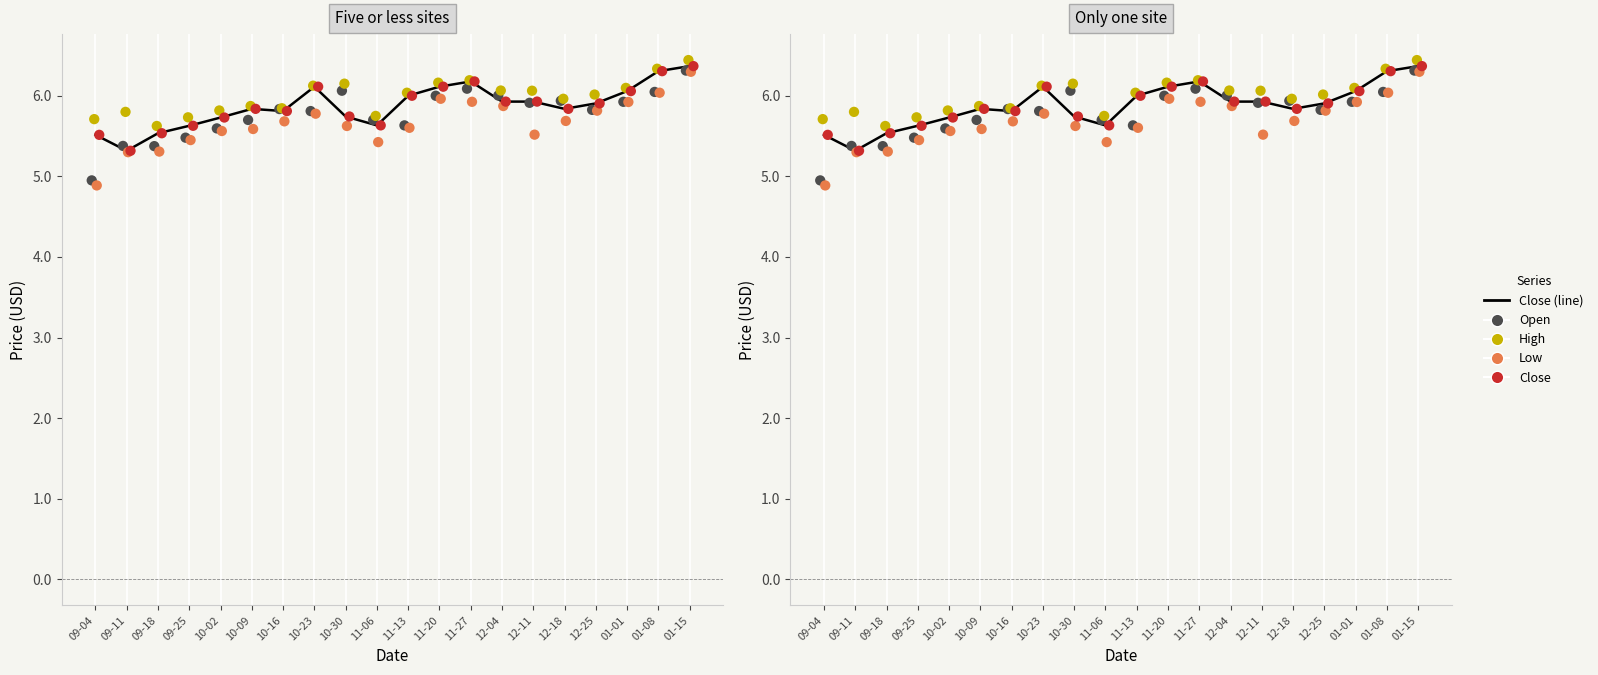

At how many categories does at least one series exceed 6?

11